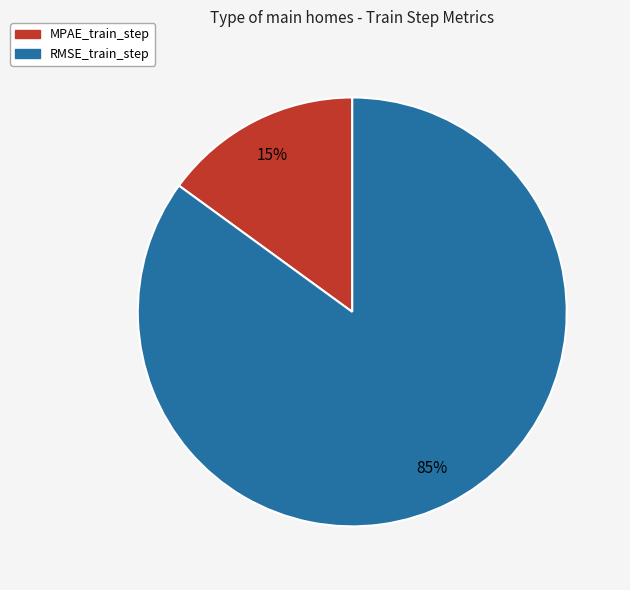

Do MPAE_train_step and RMSE_train_step together represent more than half of the pie?

Yes